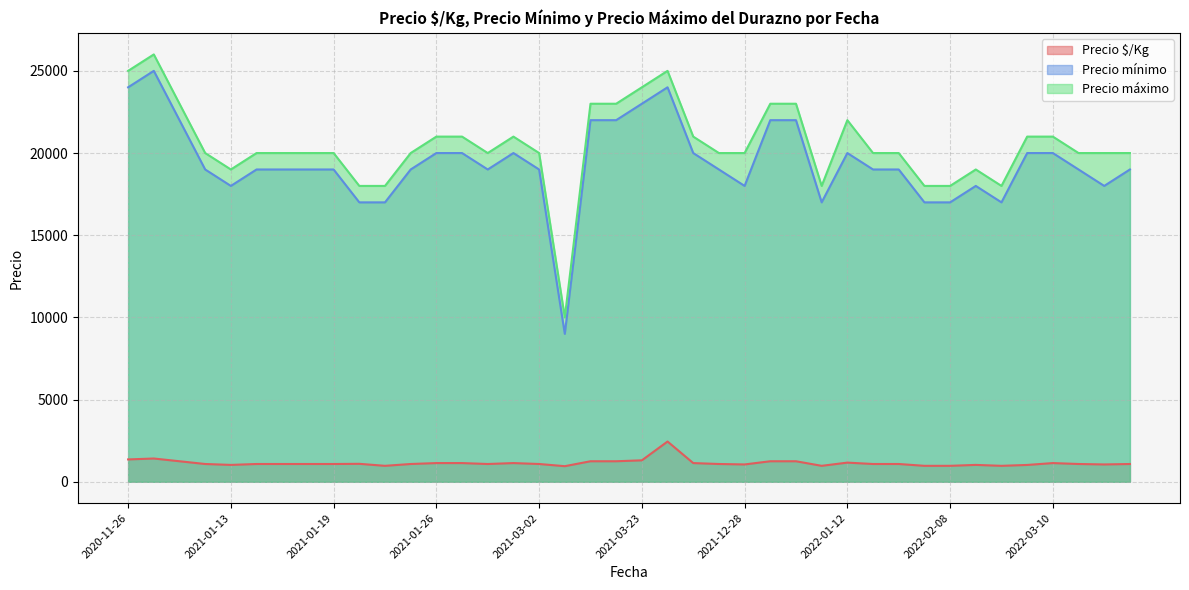

Which series has the largest total across all categories?

Precio máximo